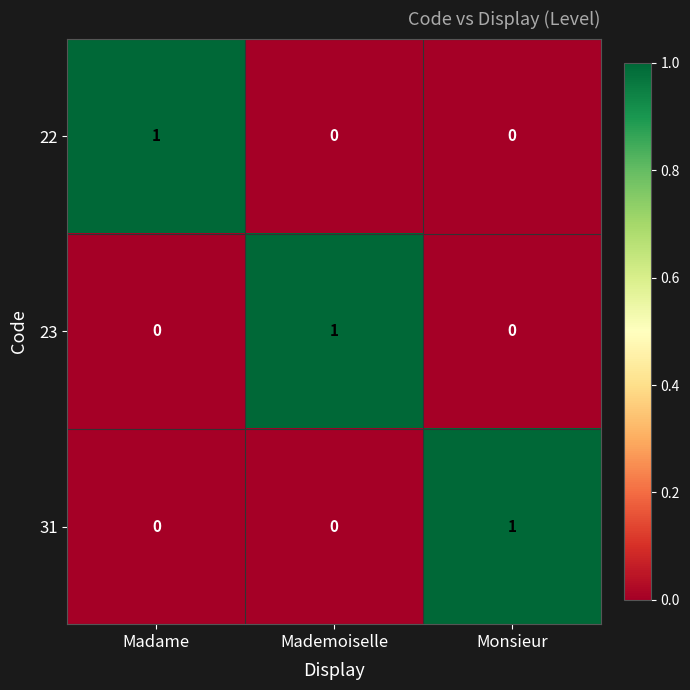

Reading right to left, transcribe all the data shown in this chart.

22: Monsieur=0	Mademoiselle=0	Madame=1
23: Monsieur=0	Mademoiselle=1	Madame=0
31: Monsieur=1	Mademoiselle=0	Madame=0